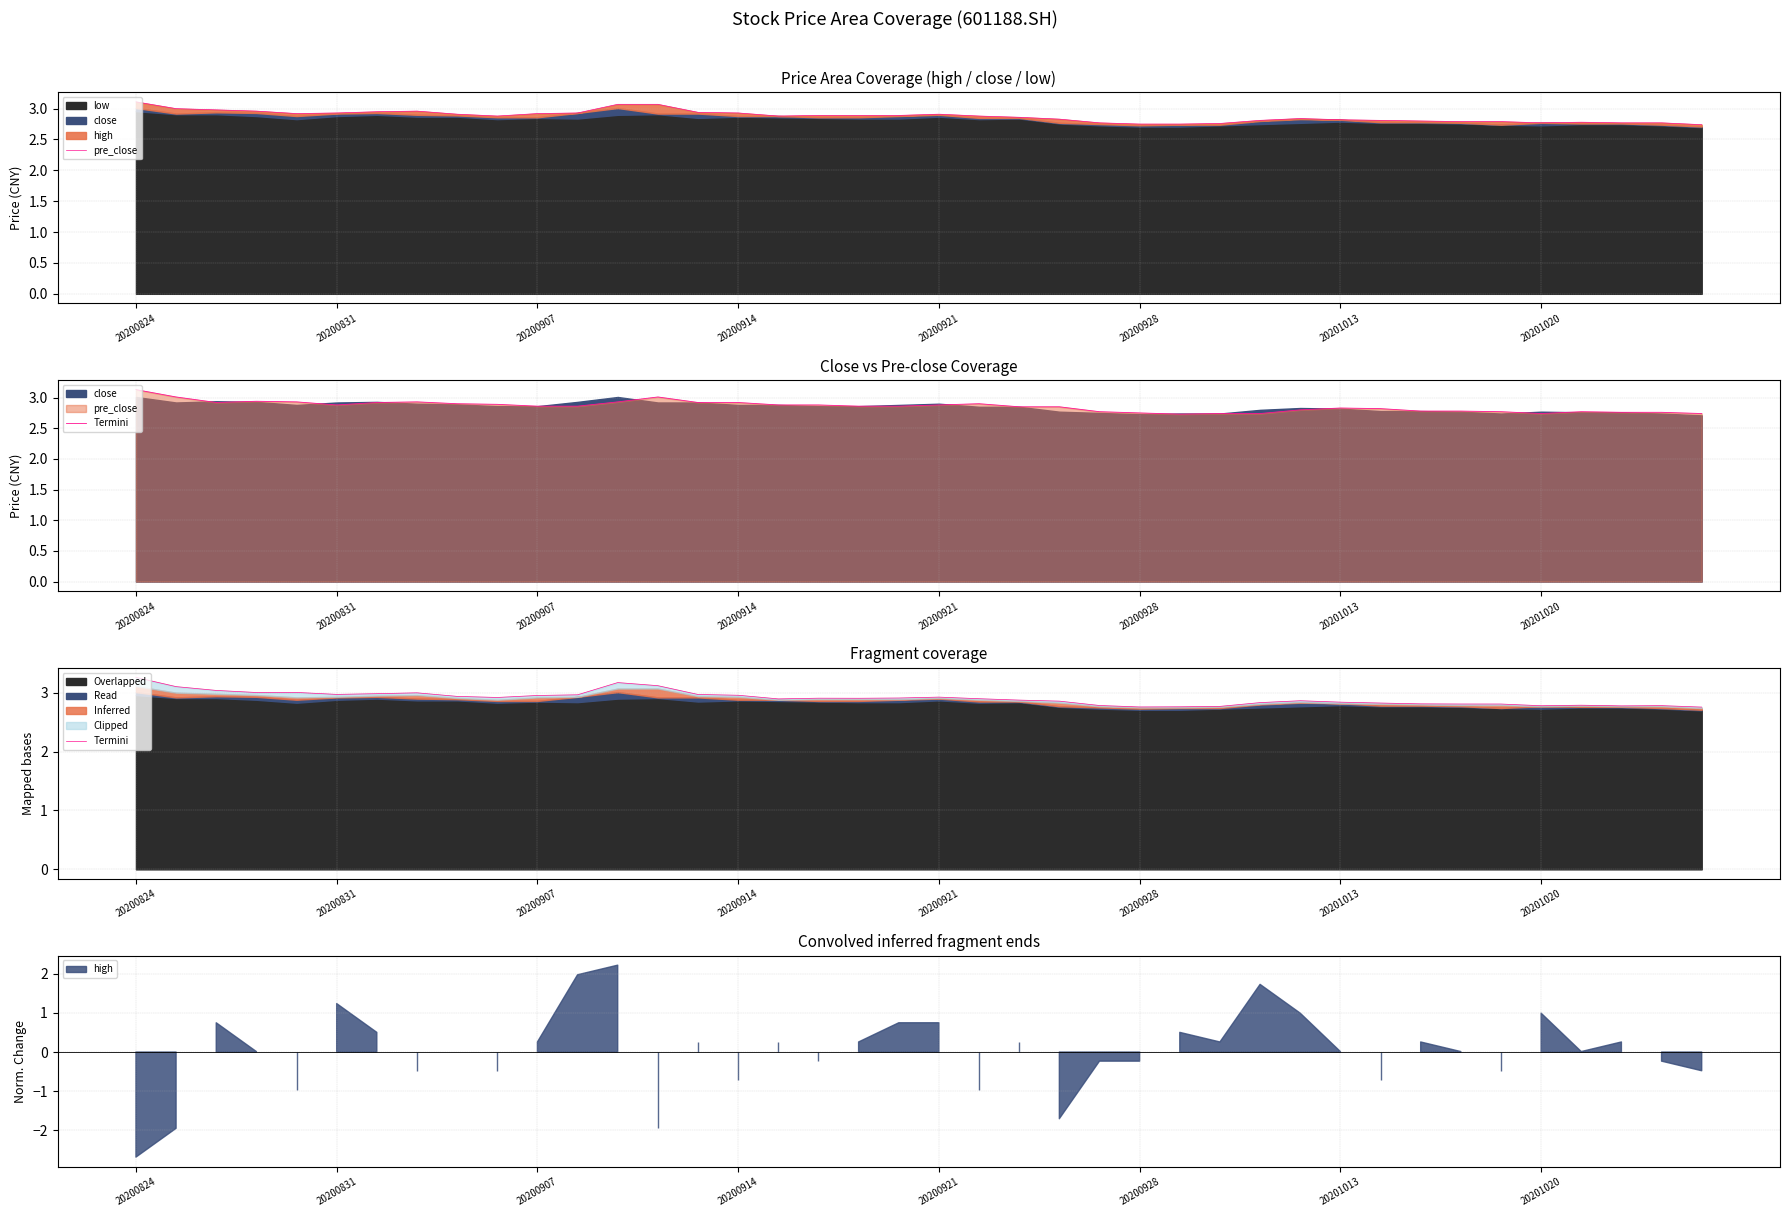

What is the maximum value shown in the chart?

3.3